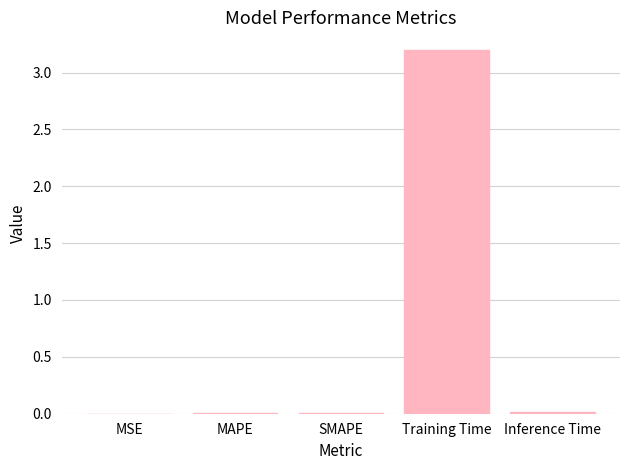

The value at Inference Time is 0.0. True or false?

True